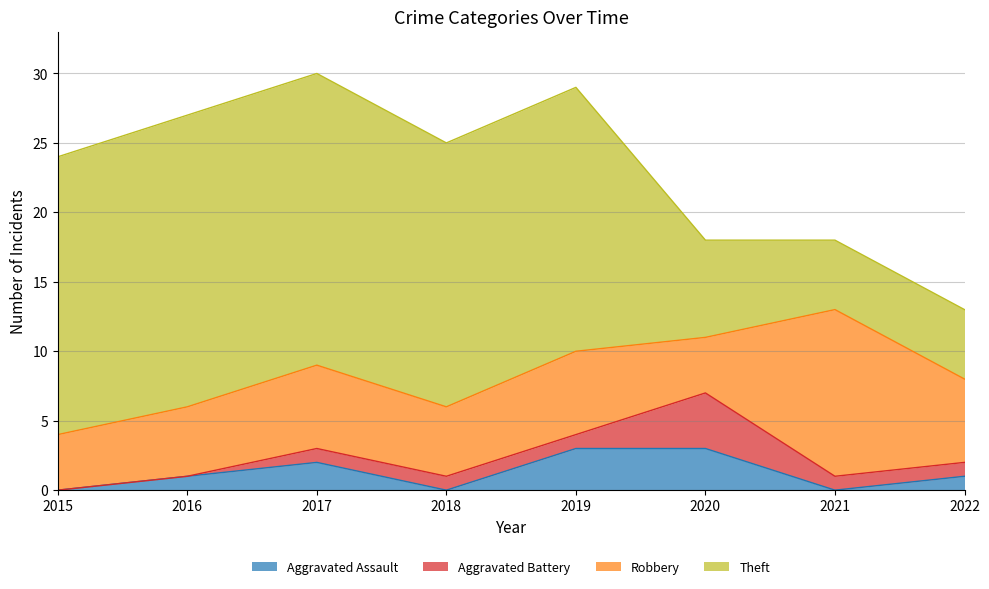

What is the spread (max minus min) of values at 2022?

5